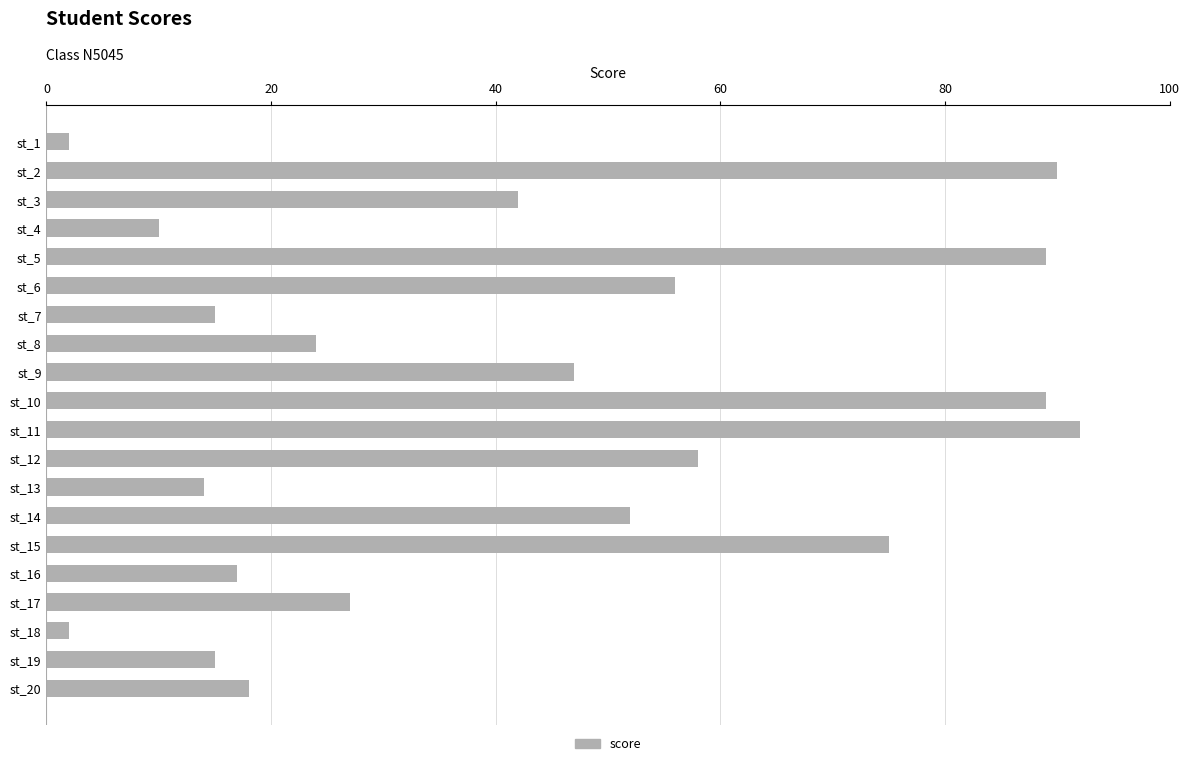

Reading bottom to top, transcribe all the data shown in this chart.

st_20=18	st_19=15	st_18=2	st_17=27	st_16=17	st_15=75	st_14=52	st_13=14	st_12=58	st_11=92	st_10=89	st_9=47	st_8=24	st_7=15	st_6=56	st_5=89	st_4=10	st_3=42	st_2=90	st_1=2